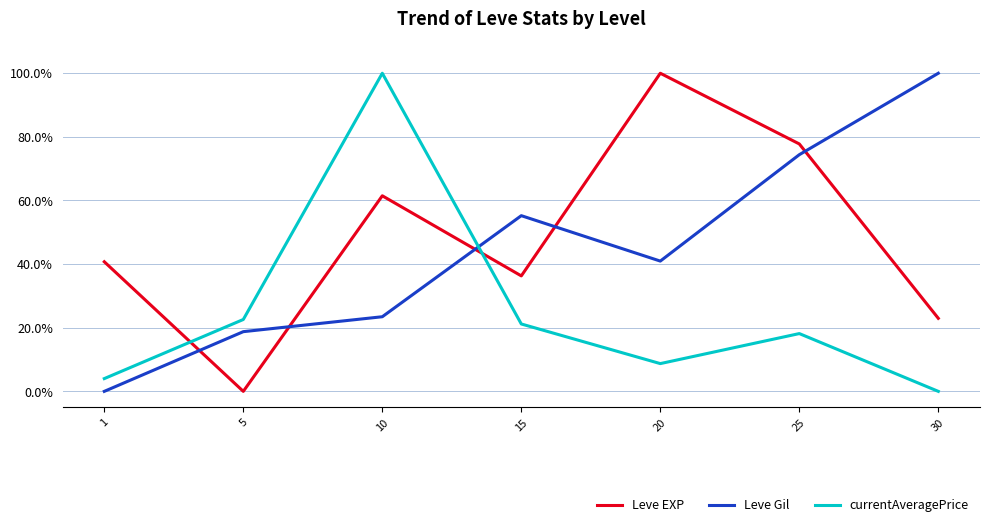

What are all the series names shown in the legend?

Leve EXP, Leve Gil, currentAveragePrice